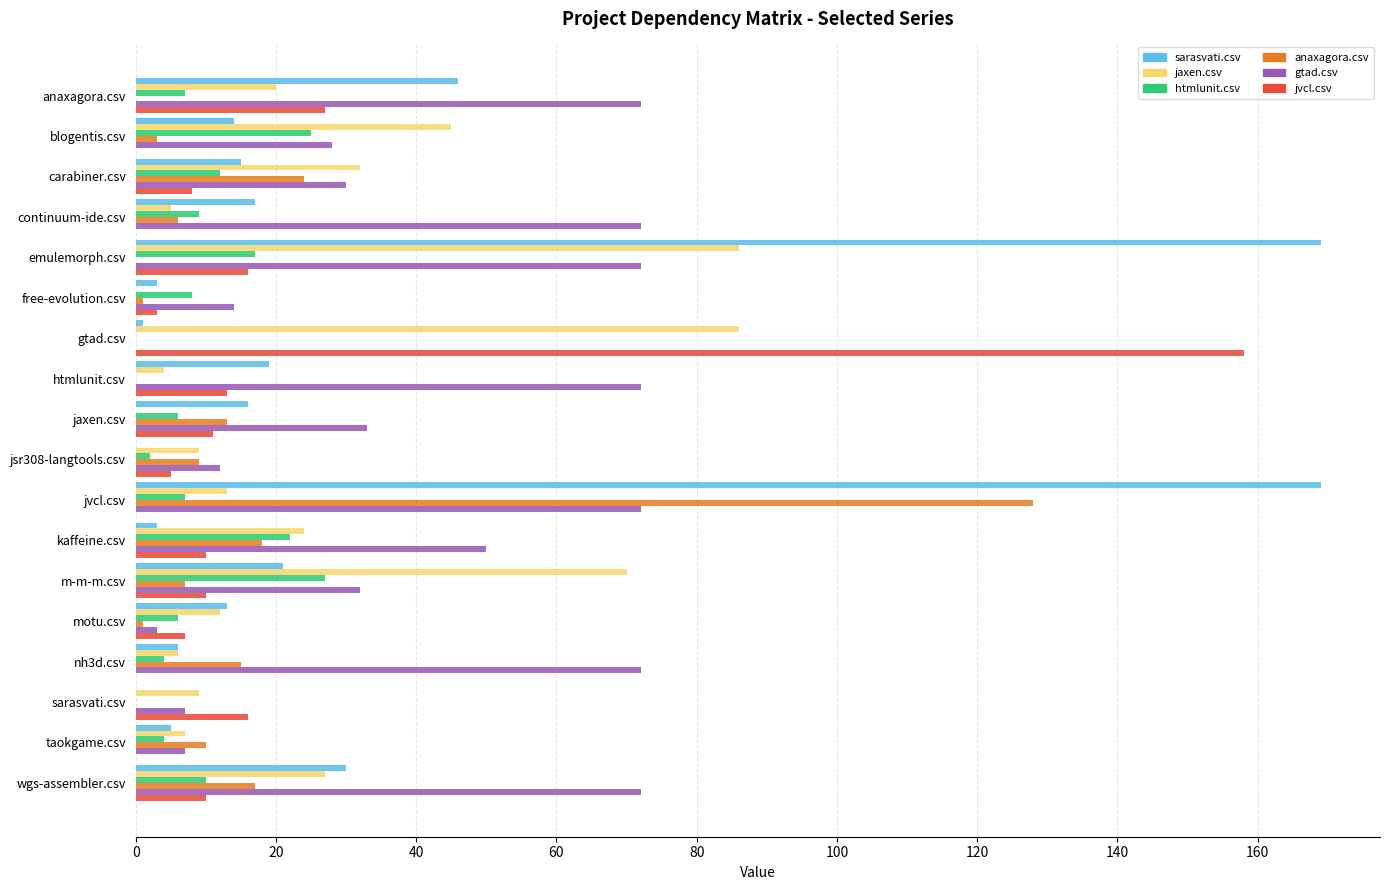

What is the sum of all jaxen.csv values?

455